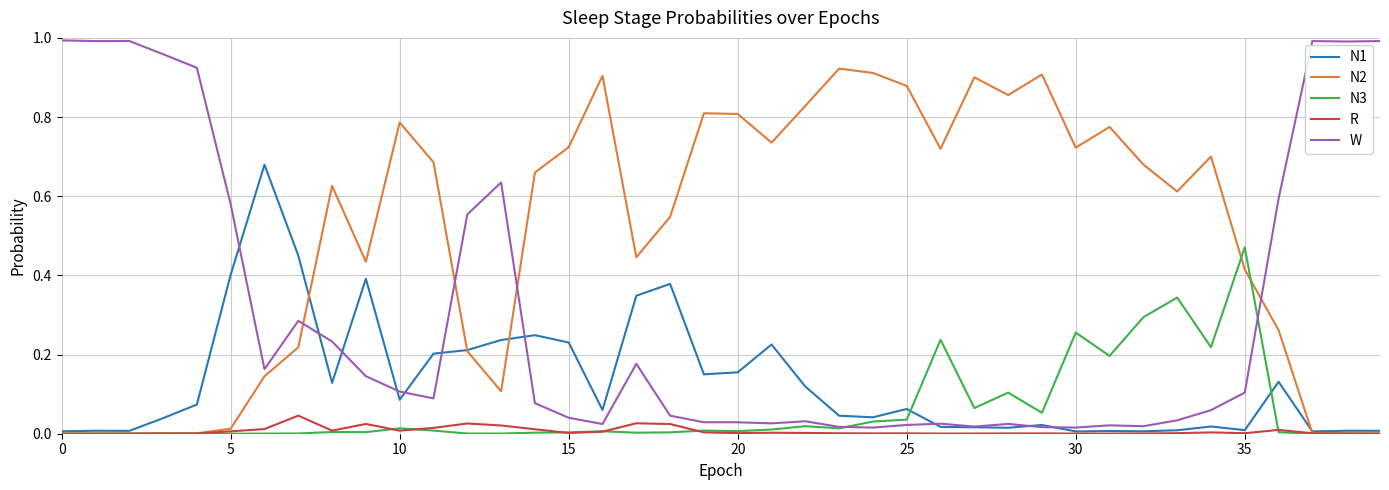

Which series has the largest range (max minus min)?

W